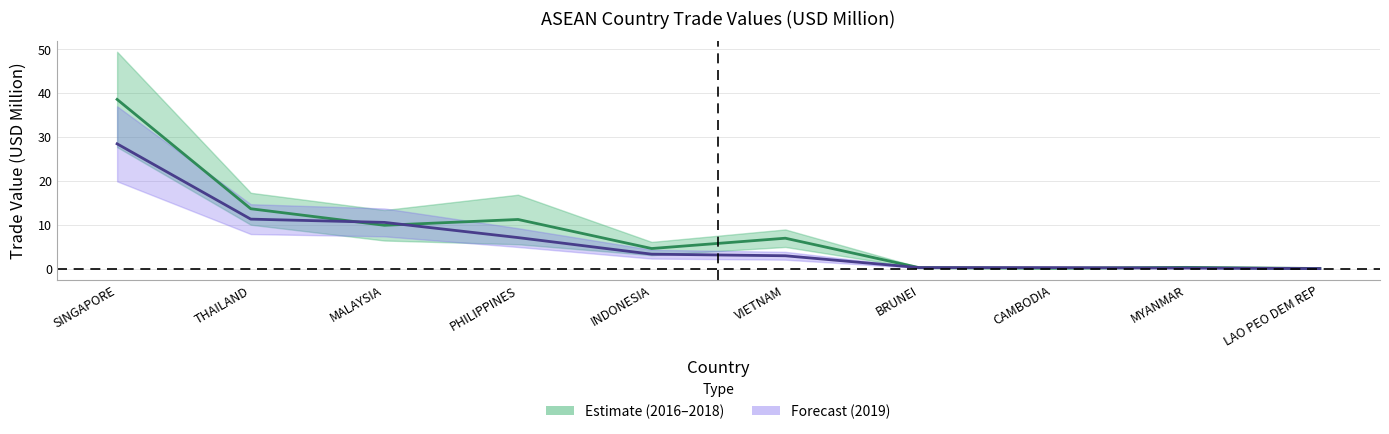

The 201808 series shows 8.9 at PHILIPPINES. True or false?

False